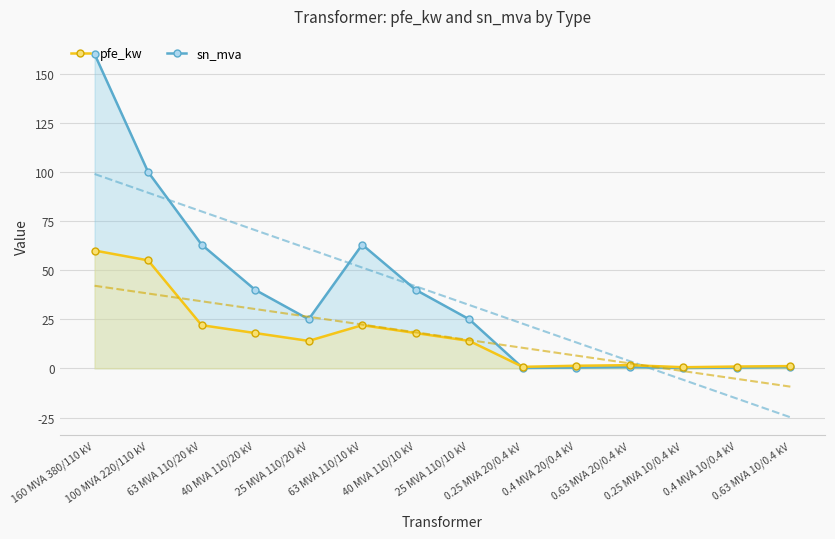

At how many categories does at least one series exceed 149?

1